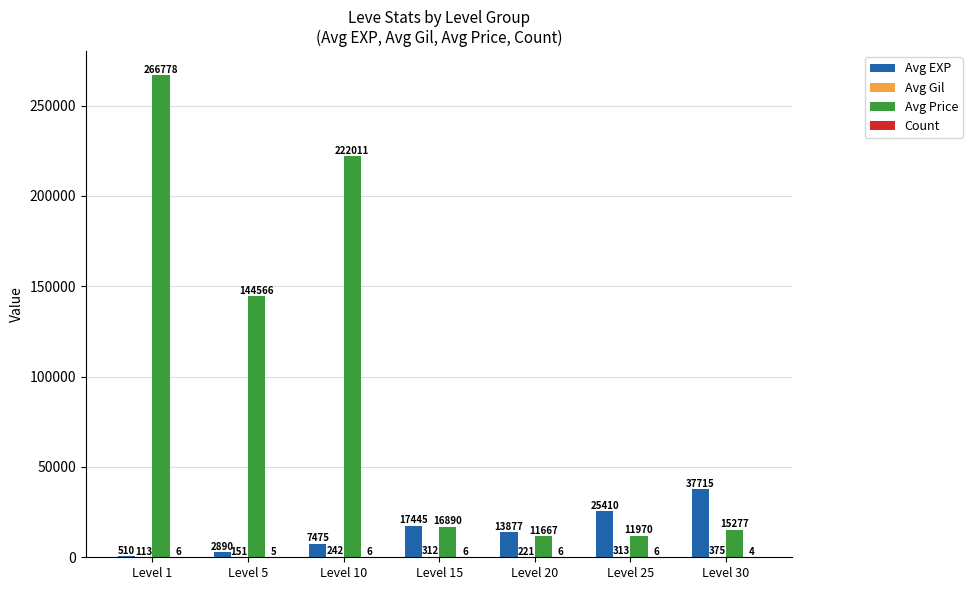

At which label does Avg EXP first exceed 13877?

Level 15